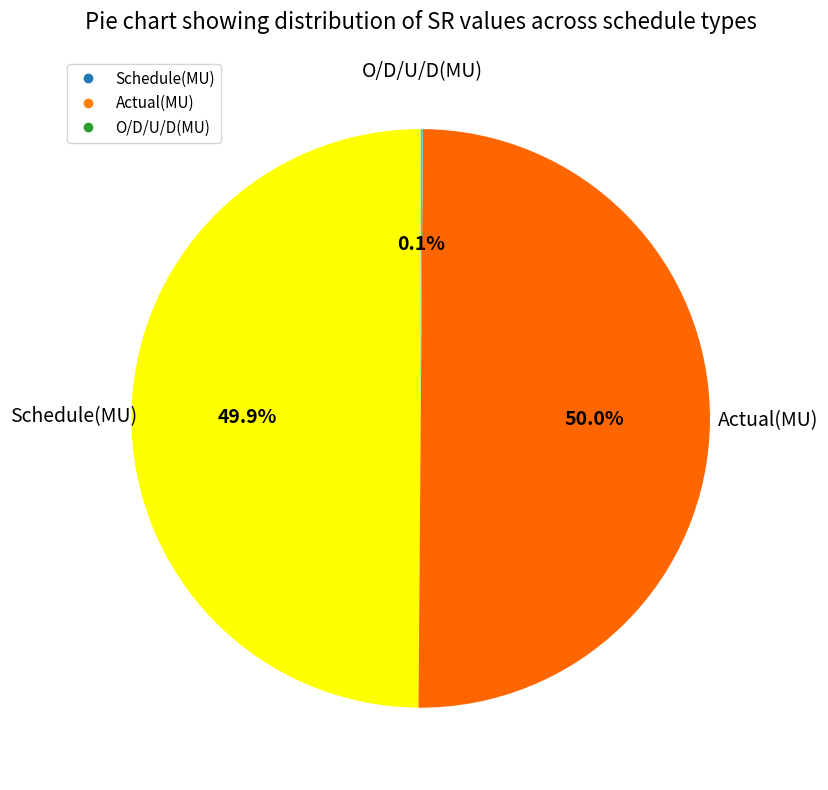

The Schedule(MU) slice represents 50% of the pie. True or false?

True